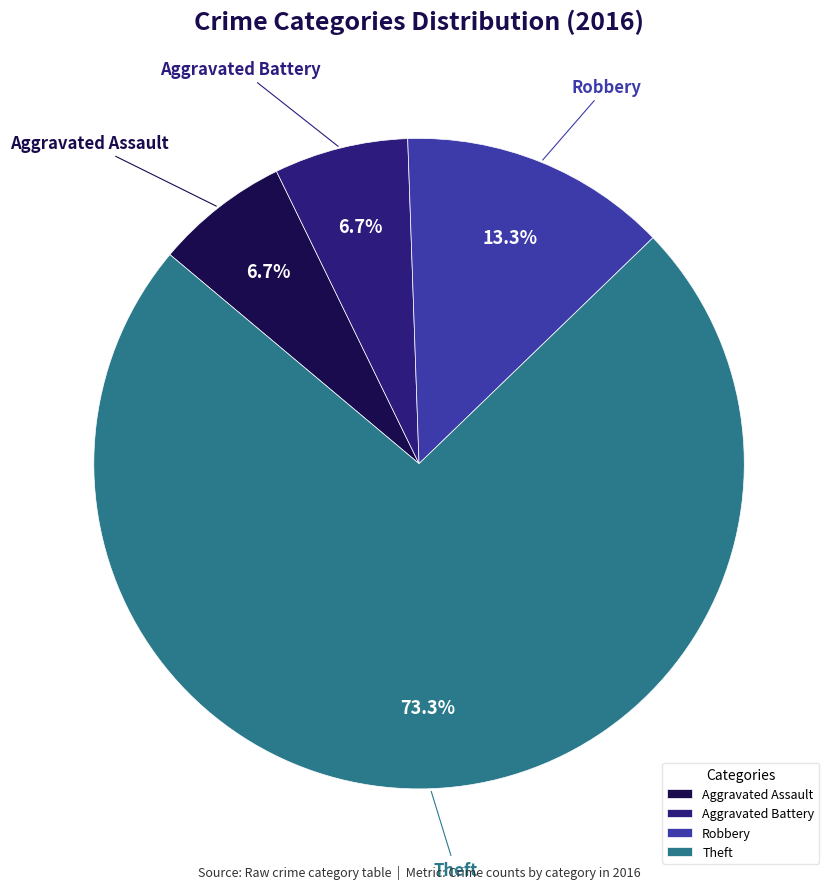

Which slice is the largest?

Theft